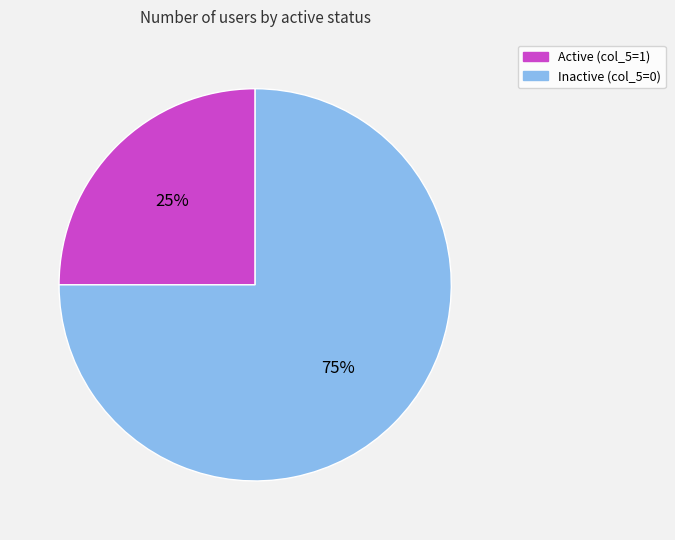

To the nearest percent, what is the difference between the largest and smallest slice percentages?

50%